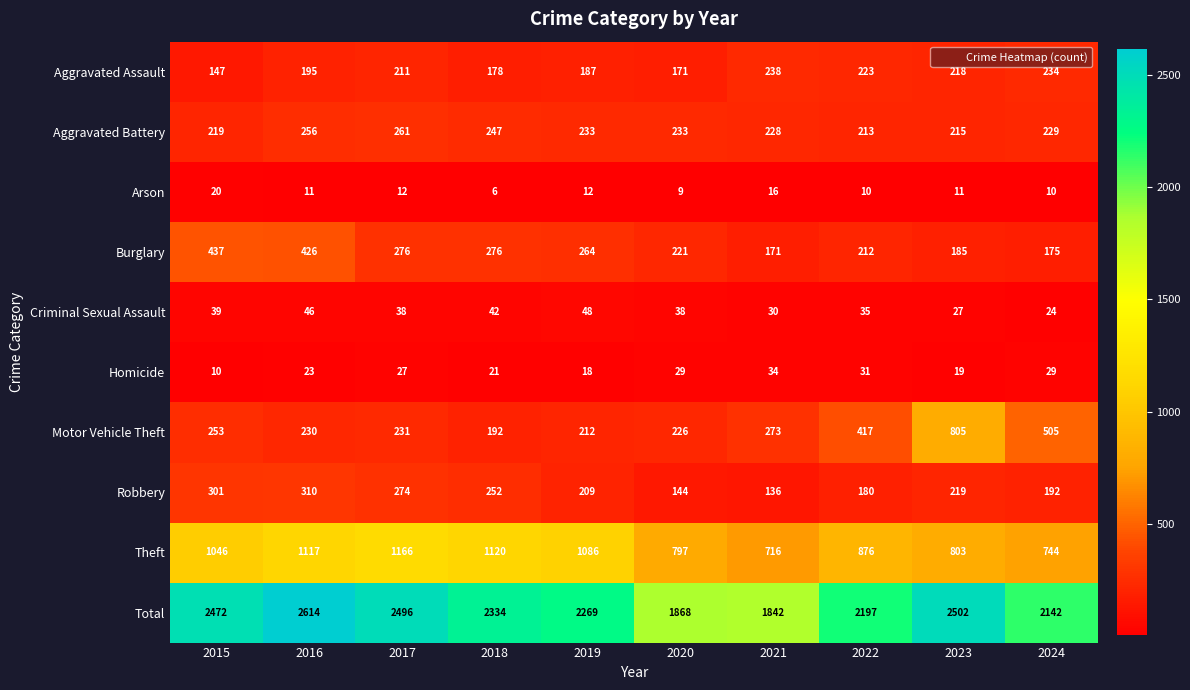

How many Criminal Sexual Assault values are between 30 and 42?

6